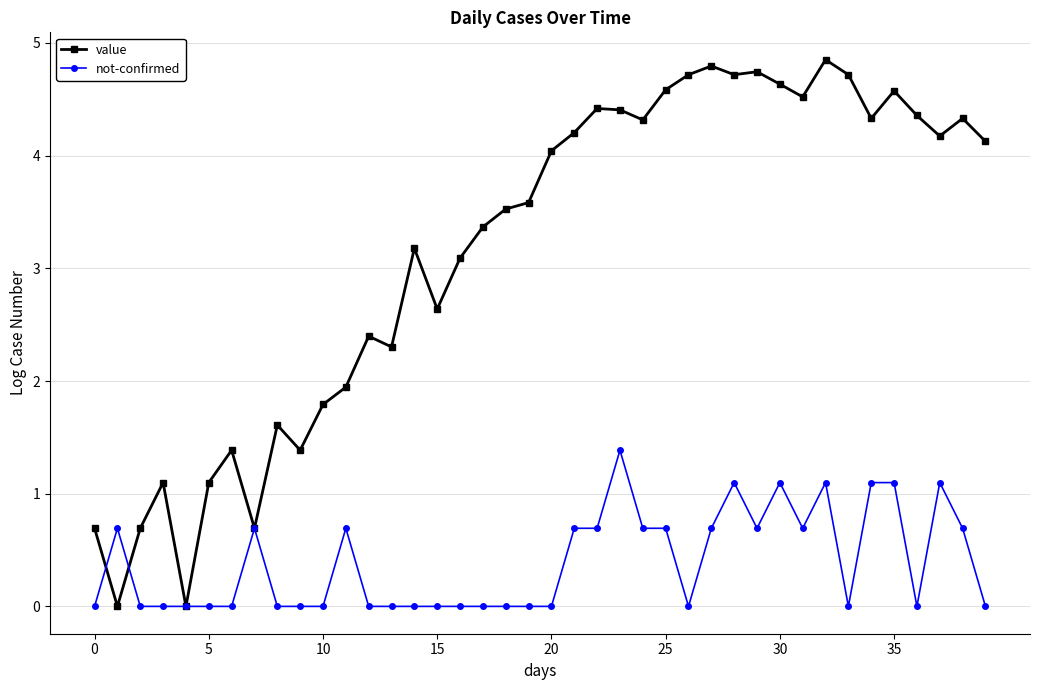

What is the sum of all value values?

126.1